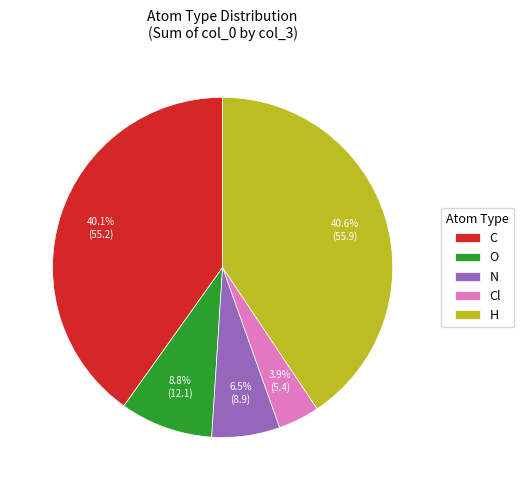

How many slices are in this pie chart?

5